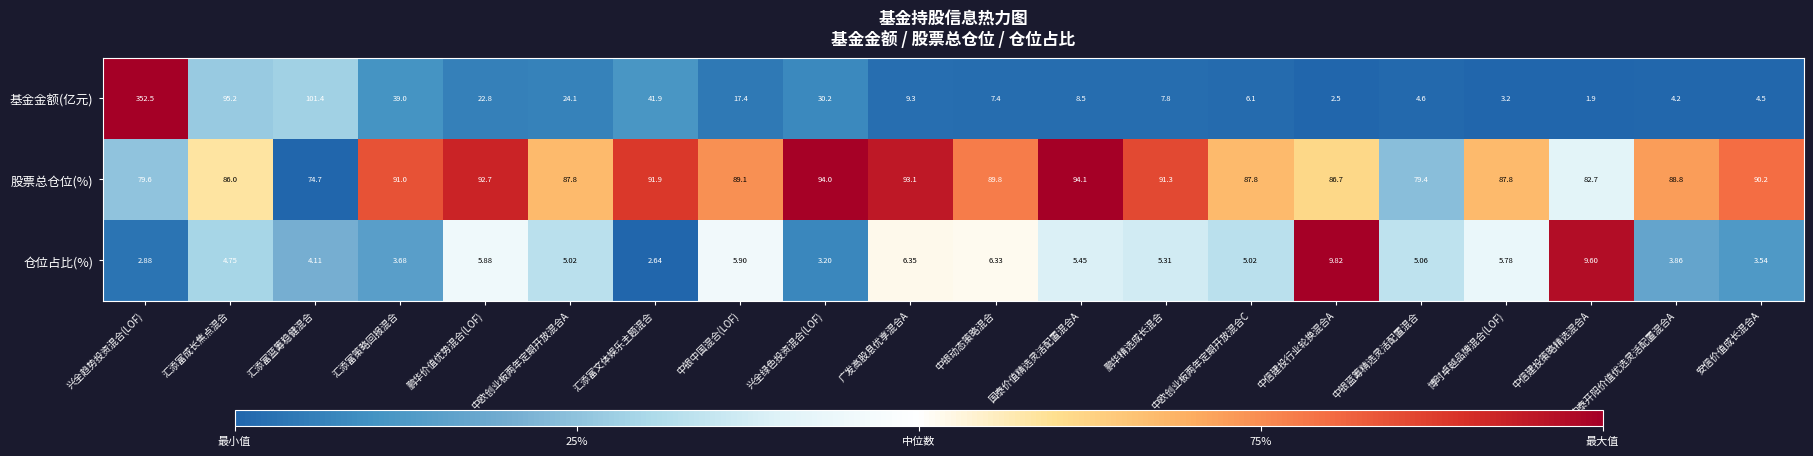

What is the total value across all series at 鹏华精选成长混合?

104.4